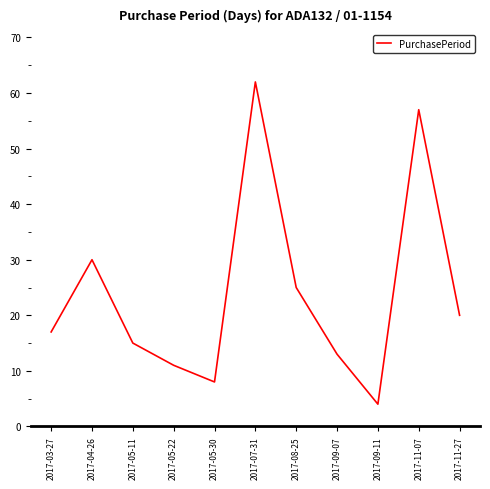

Reading right to left, extract all data points from this chart.

2017-11-27=20	2017-11-07=57	2017-09-11=4	2017-09-07=13	2017-08-25=25	2017-07-31=62	2017-05-30=8	2017-05-22=11	2017-05-11=15	2017-04-26=30	2017-03-27=17